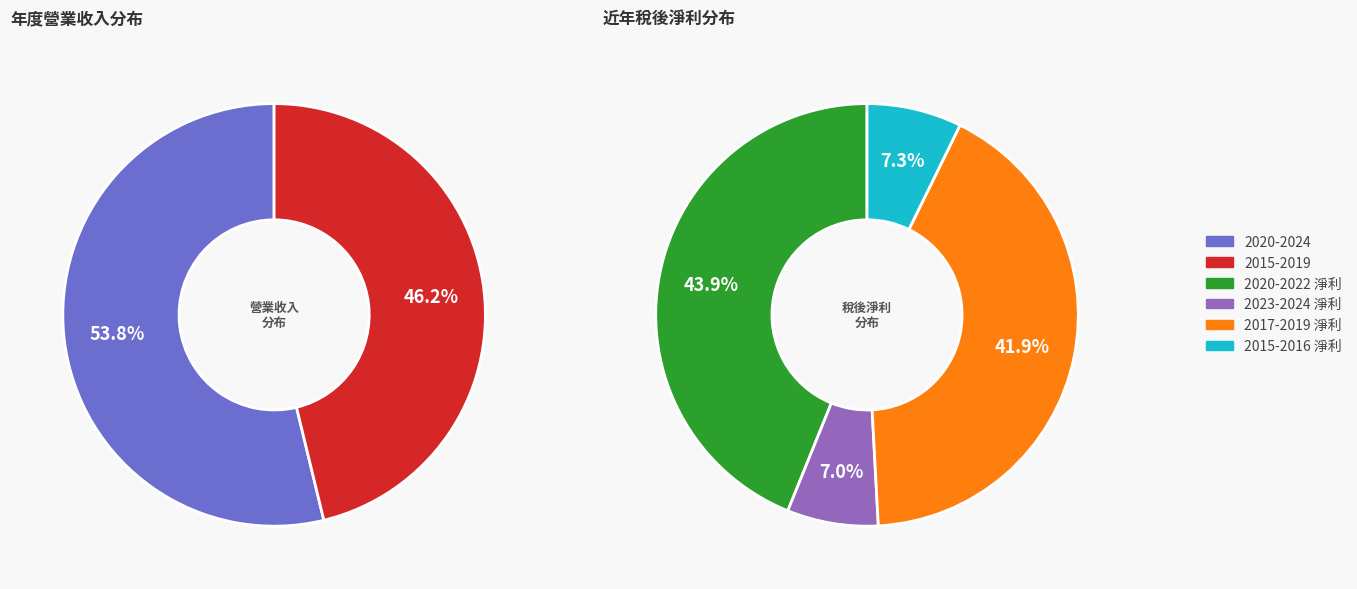

To the nearest percent, what is the combined percentage of 2015 and 2016?

7%